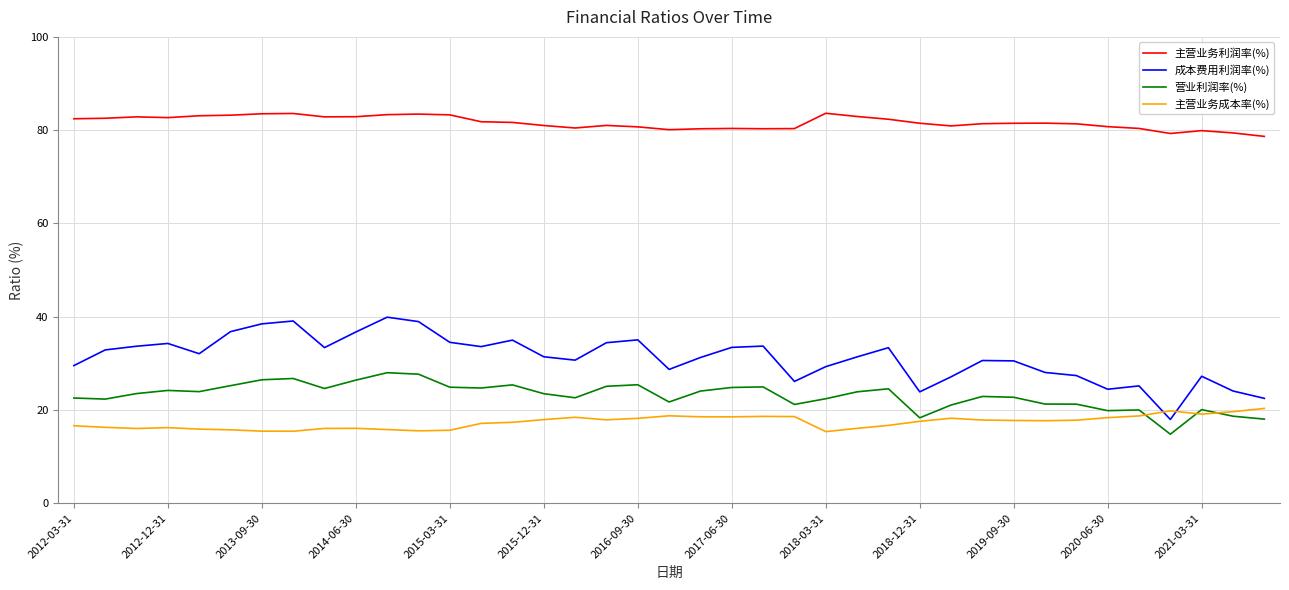

True or false: 营业利润率(%) and 成本费用利润率(%) cross at least once.

False